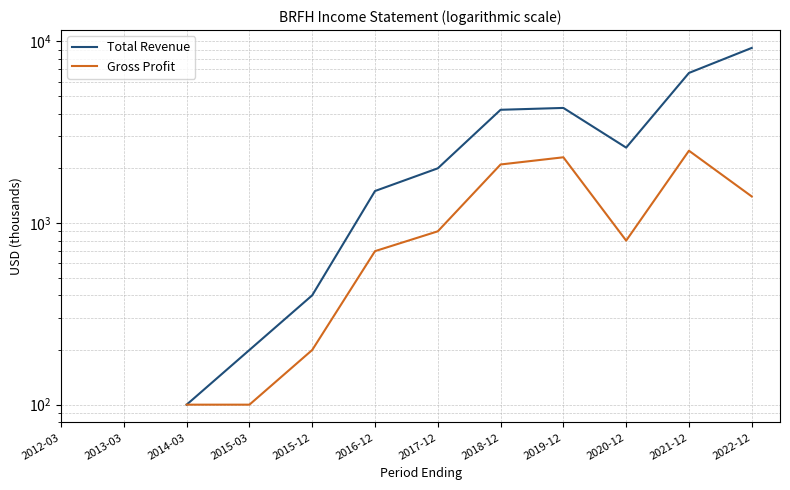

List the series in order of their overall mean, highest first.

Total Revenue, Gross Profit